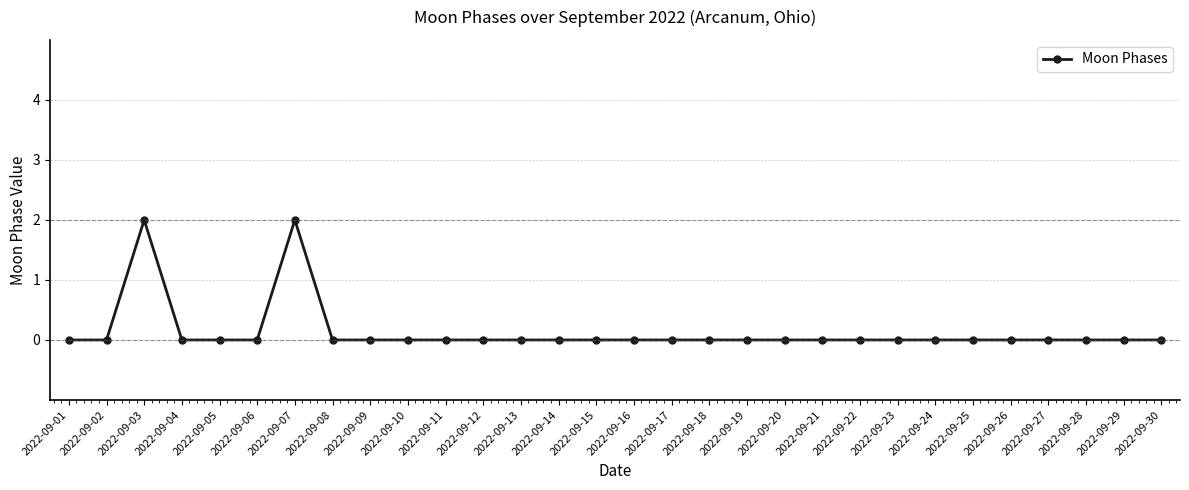

What is the value of the 7th point from the left?

2